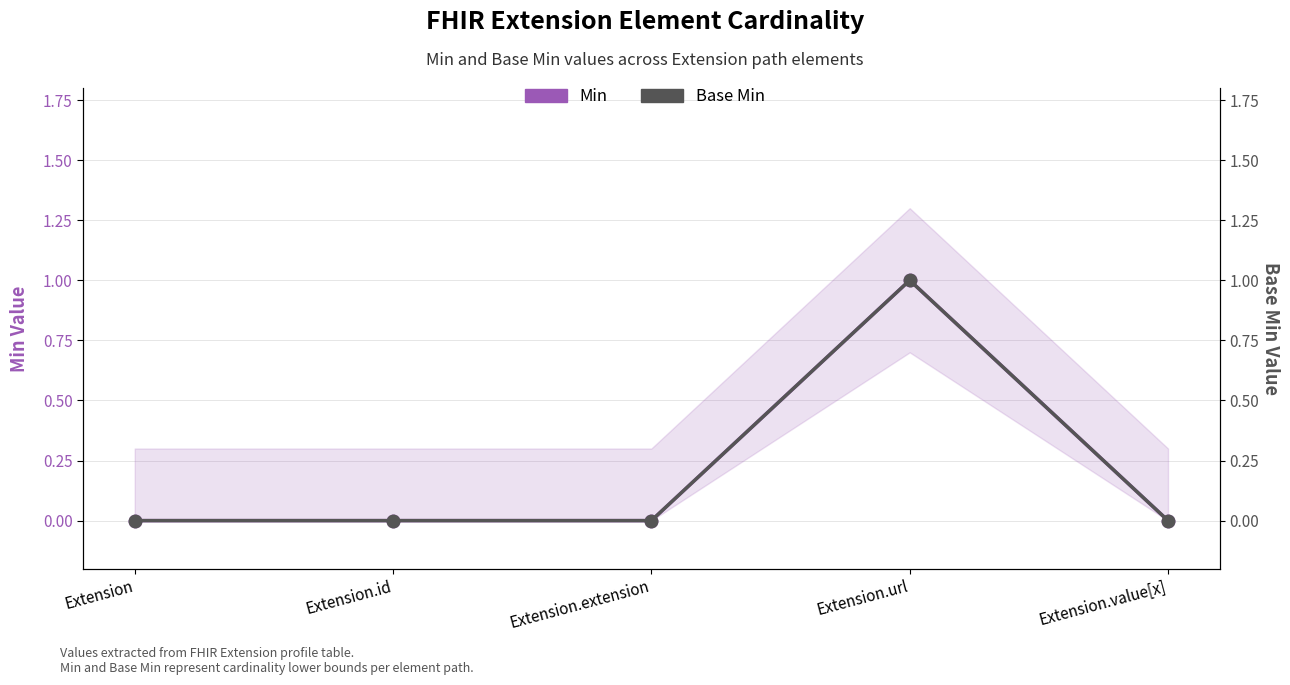

At which category is the sum across all series the highest?

Extension.url